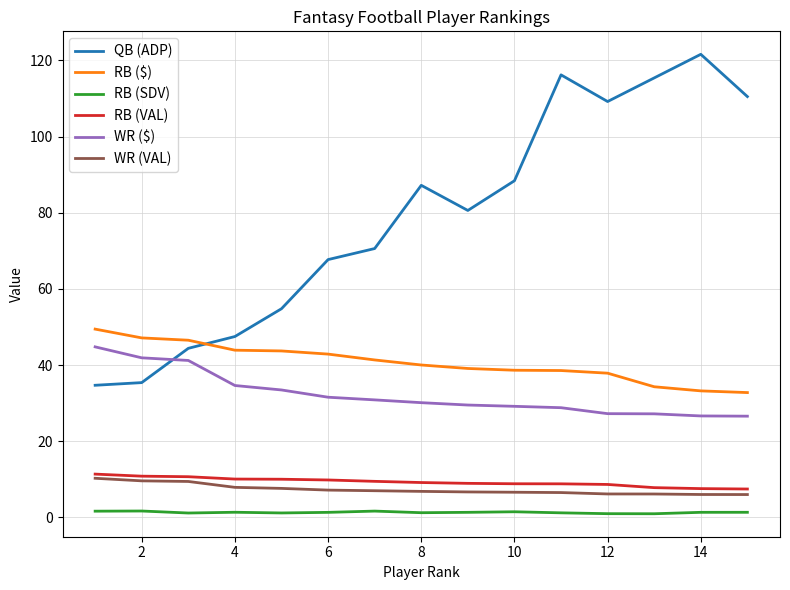

What is the greatest value displayed?

121.6